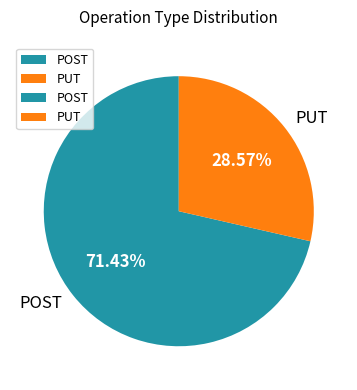

Rank the categories by value from highest to lowest.

POST, PUT